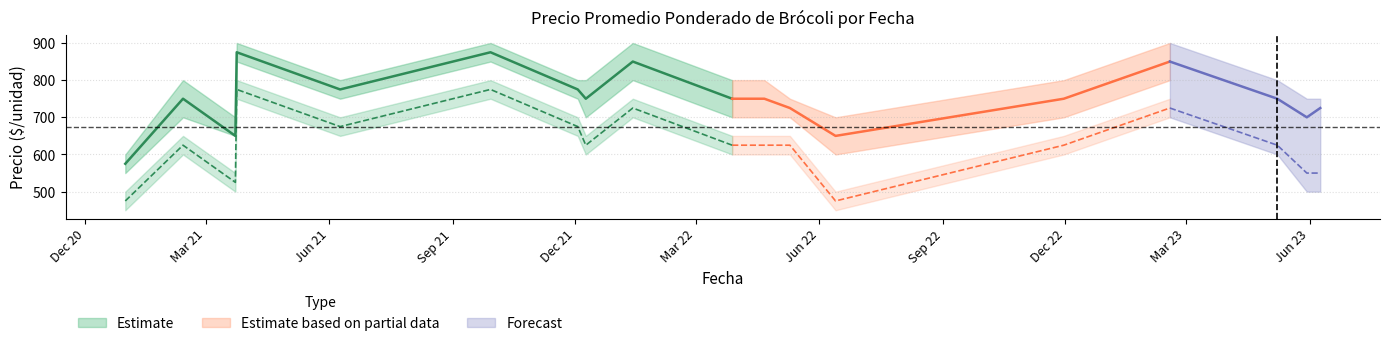

Reading left to right, list all the values displayed in this chart.

Primera_precio_min: 2020-12-31=550	2021-02-12=700	2021-03-23=650	2021-03-24=850	2021-06-09=750	2021-09-29=850	2021-12-03=750	2021-12-09=700	2022-01-13=800	2022-03-28=700	2022-04-21=700	2022-05-10=700	2022-06-13=600	2022-11-30=700	2023-02-17=800	2023-05-08=700	2023-05-30=650	2023-06-09=600
Primera_precio_max: 2020-12-31=600	2021-02-12=800	2021-03-23=700	2021-03-24=900	2021-06-09=800	2021-09-29=900	2021-12-03=800	2021-12-09=800	2022-01-13=900	2022-03-28=800	2022-04-21=800	2022-05-10=750	2022-06-13=700	2022-11-30=800	2023-02-17=900	2023-05-08=800	2023-05-30=750	2023-06-09=750
Primera_precio_prom: 2020-12-31=575	2021-02-12=750	2021-03-23=650	2021-03-24=875	2021-06-09=775	2021-09-29=875	2021-12-03=775	2021-12-09=750	2022-01-13=850	2022-03-28=750	2022-04-21=750	2022-05-10=725	2022-06-13=650	2022-11-30=750	2023-02-17=850	2023-05-08=750	2023-05-30=700	2023-06-09=725
Segunda_precio_min: 2020-12-31=450	2021-02-12=600	2021-03-23=500	2021-03-24=750	2021-06-09=650	2021-09-29=750	2021-12-03=650	2021-12-09=600	2022-01-13=700	2022-03-28=600	2022-04-21=600	2022-05-10=600	2022-06-13=450	2022-11-30=600	2023-02-17=700	2023-05-08=600	2023-05-30=500	2023-06-09=500
Segunda_precio_max: 2020-12-31=500	2021-02-12=650	2021-03-23=550	2021-03-24=800	2021-06-09=700	2021-09-29=800	2021-12-03=700	2021-12-09=650	2022-01-13=750	2022-03-28=650	2022-04-21=650	2022-05-10=650	2022-06-13=500	2022-11-30=650	2023-02-17=750	2023-05-08=650	2023-05-30=600	2023-06-09=600
Segunda_precio_prom: 2020-12-31=475	2021-02-12=625	2021-03-23=525	2021-03-24=775	2021-06-09=675	2021-09-29=775	2021-12-03=675	2021-12-09=625	2022-01-13=725	2022-03-28=625	2022-04-21=625	2022-05-10=625	2022-06-13=475	2022-11-30=625	2023-02-17=725	2023-05-08=625	2023-05-30=550	2023-06-09=550